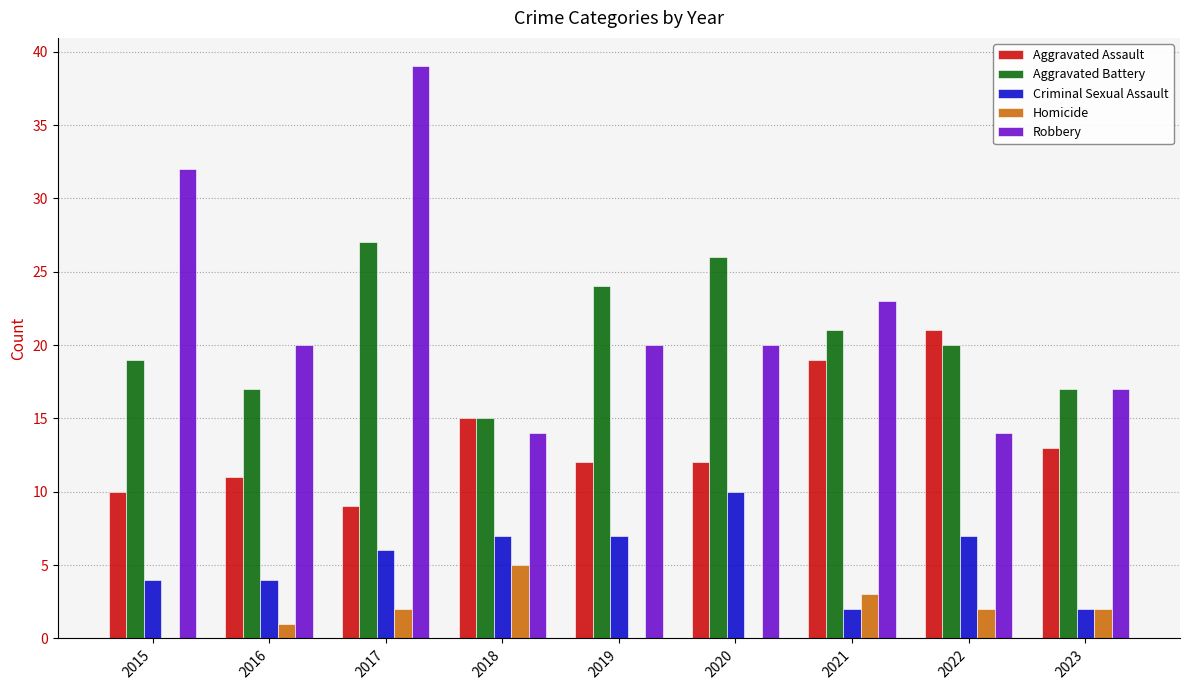

The Robbery series shows 9 at 2016. True or false?

False